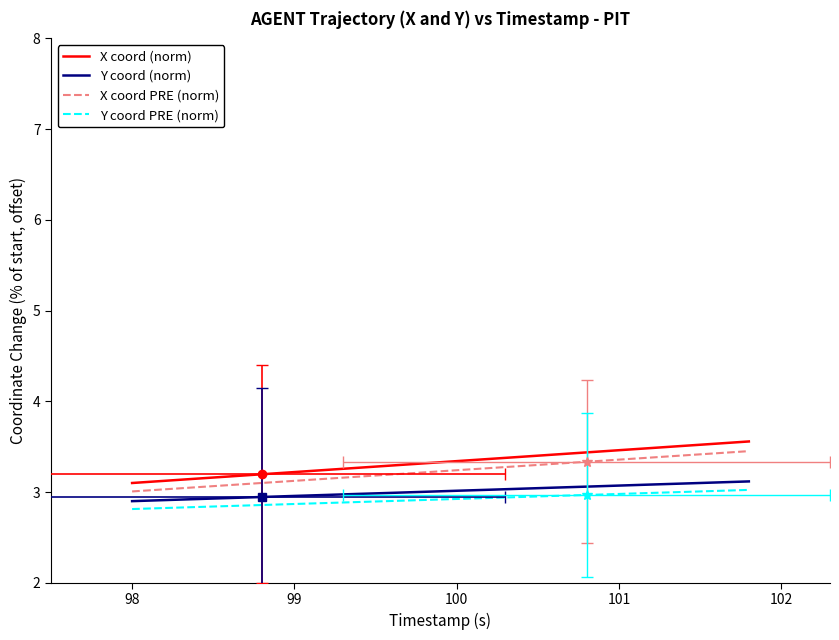

Does the chart have visible grid lines?

No